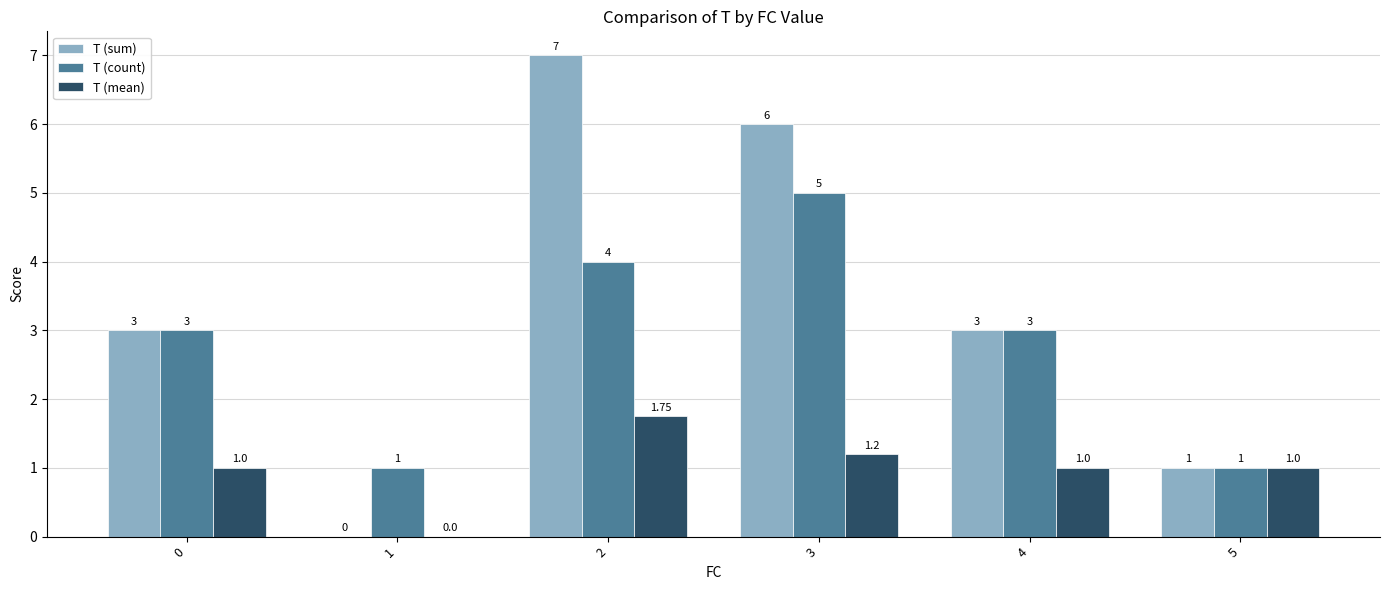

Is the value of T (mean) at 5 greater than the value of T (sum) at 1?

Yes